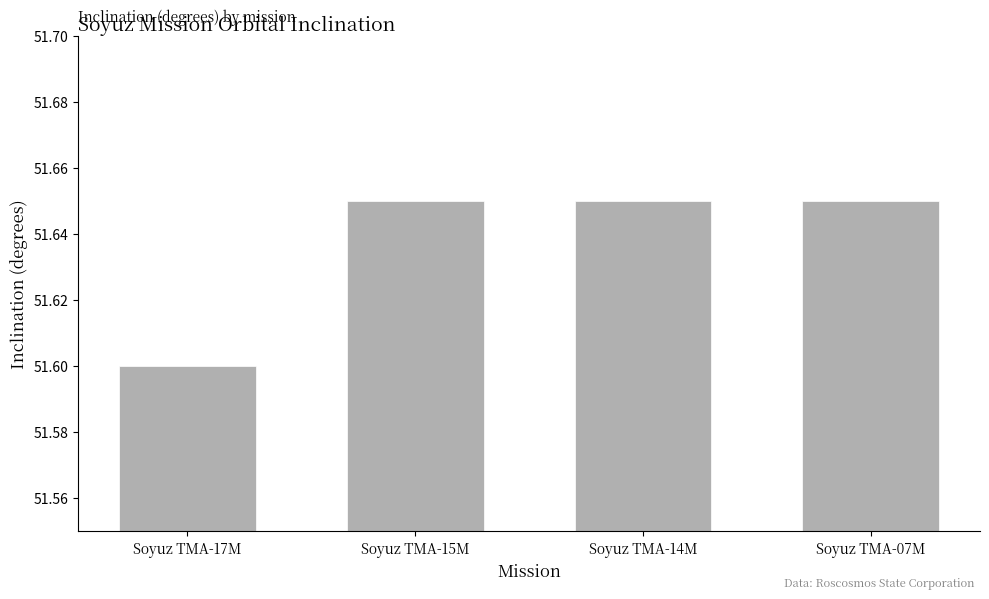

At which label is the value closest to 51?

Soyuz TMA-17M